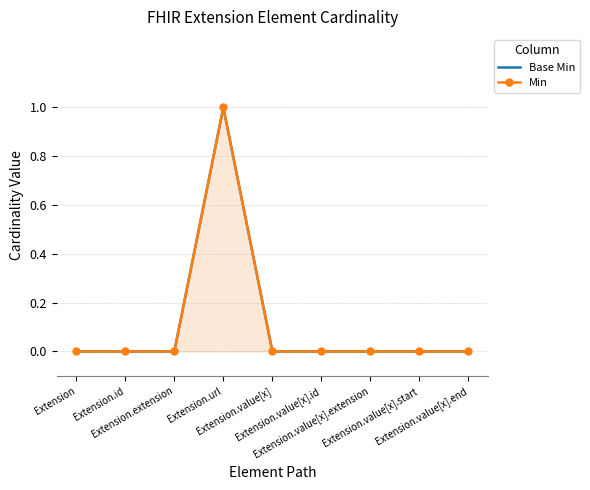

How many interior local peaks does the Min series have?

1